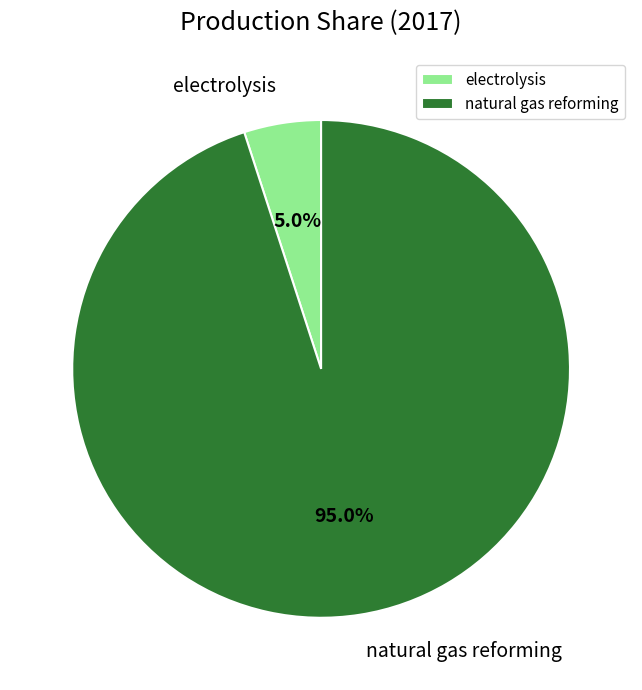

To the nearest percent, what is the difference between the electrolysis and natural gas reforming slice percentages?

90%